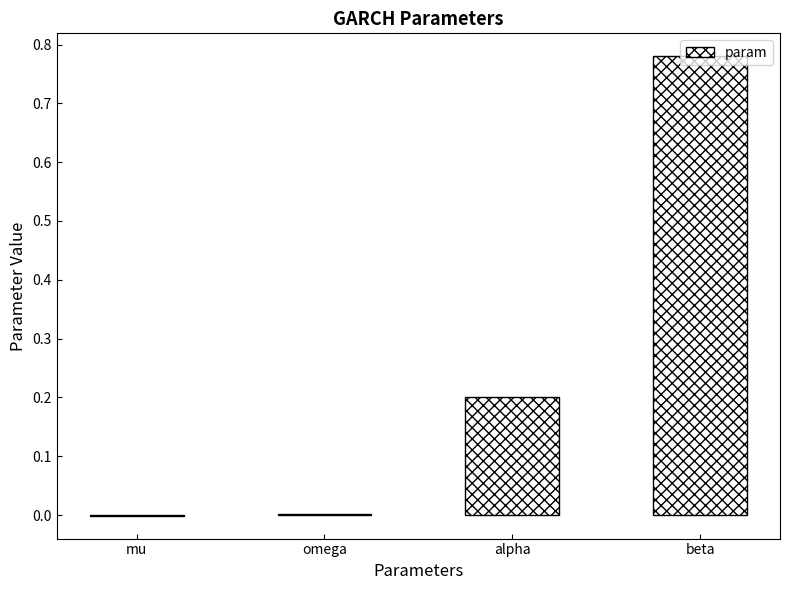

Which has a higher value, alpha or mu?

alpha